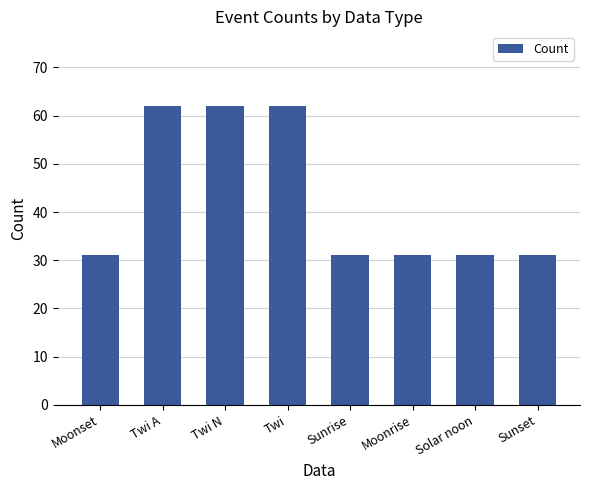

Is it true that the value at Sunrise is 19?

False